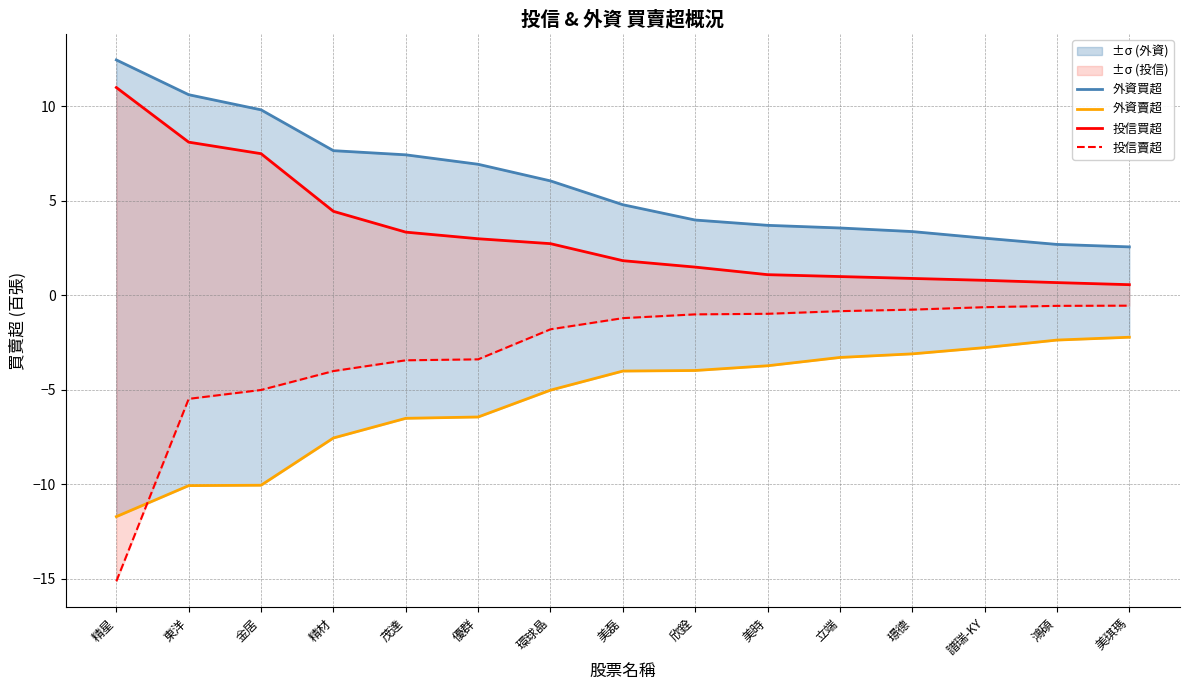

Read the 外資賣超 value at 美磊.

-4.0